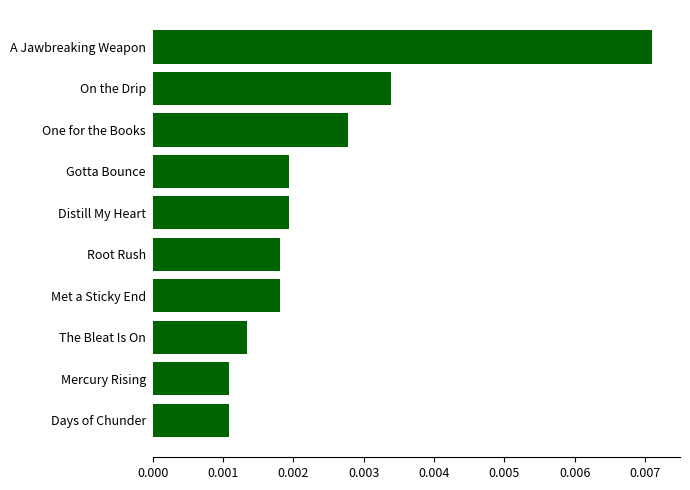

What is the label of the 8th bar from the top?

The Bleat Is On